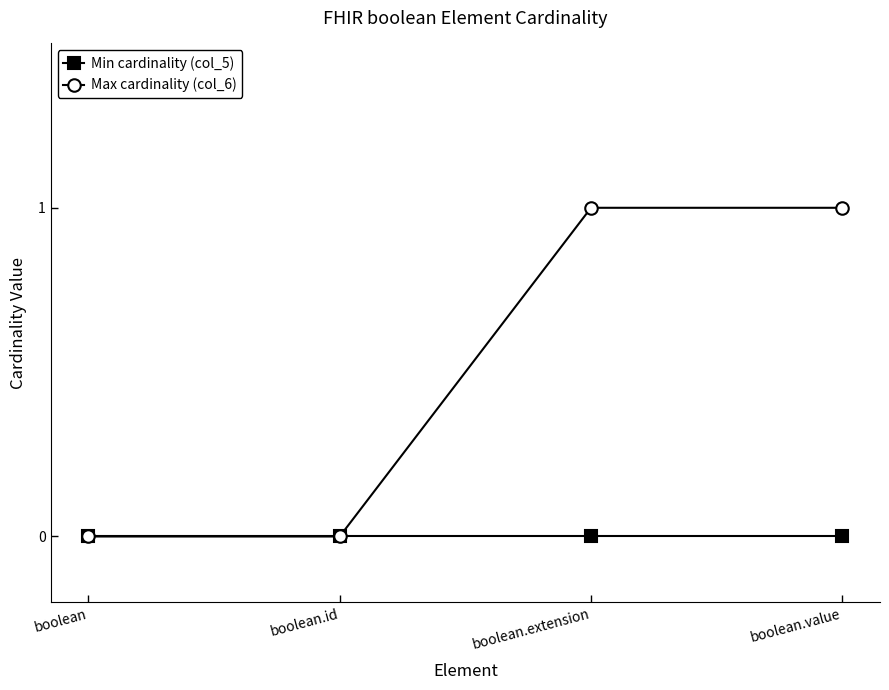

Rank the series by their average value, from highest to lowest.

Max cardinality (col_6), Min cardinality (col_5)